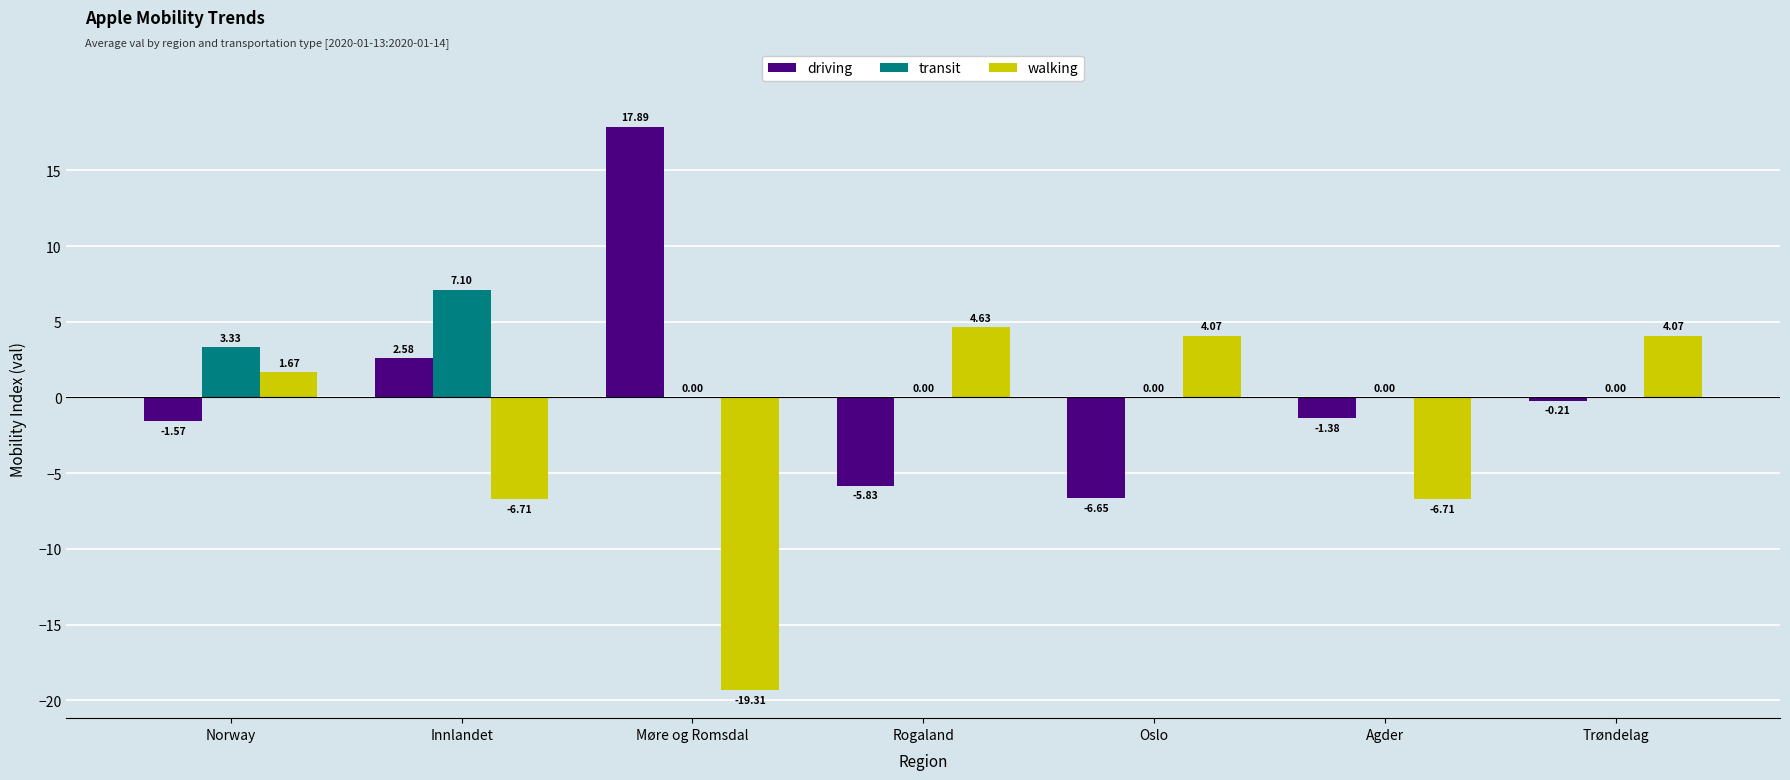

What is the difference between the transit values at Agder and Innlandet?

7.1